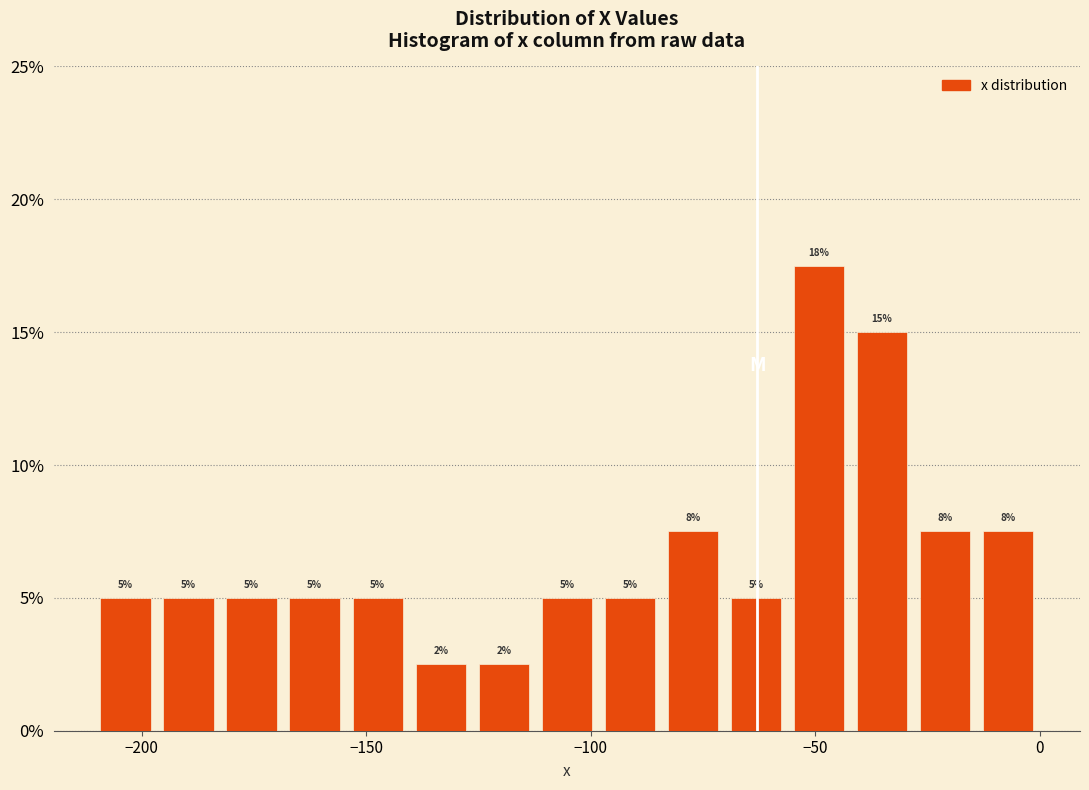

Read against the x-axis, roughly where is the centre of the tallest bar?

-50